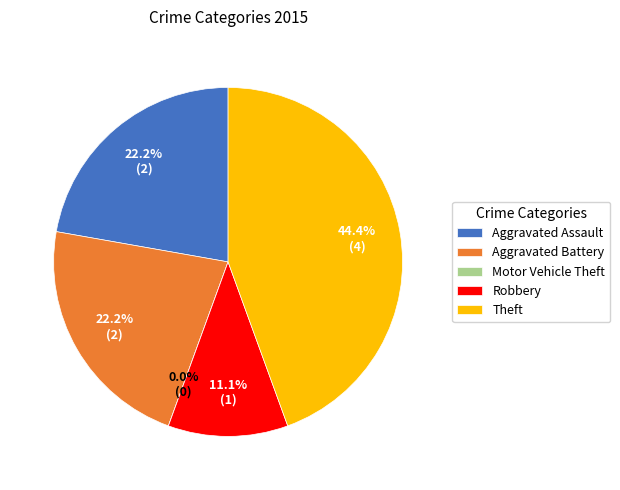

Does Aggravated Assault represent more than half of the total?

No